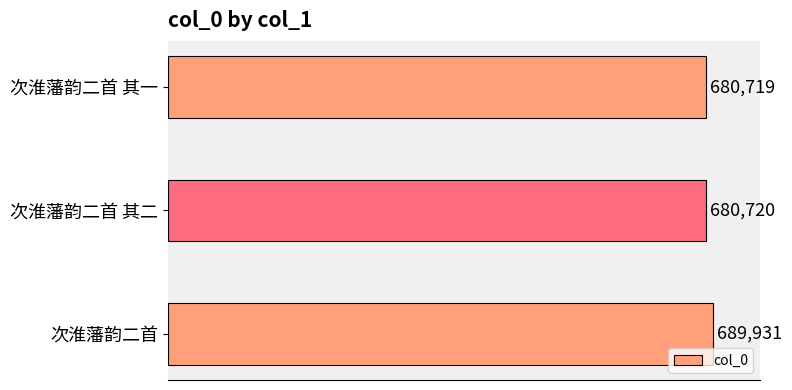

Reading bottom to top, what are all the values shown in this chart?

689931	680720	680719